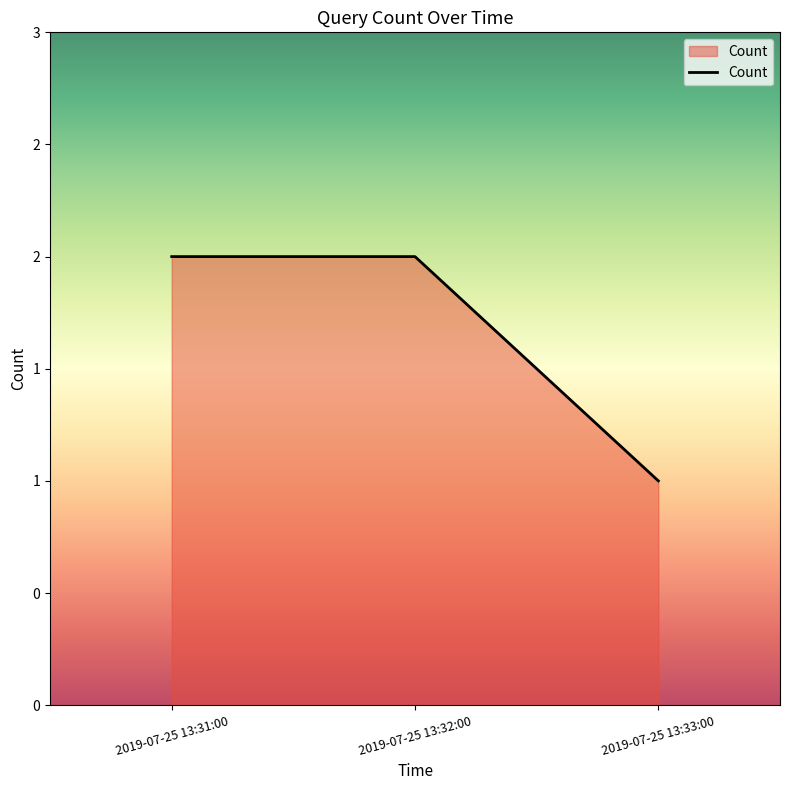

Does the chart have visible grid lines?

No